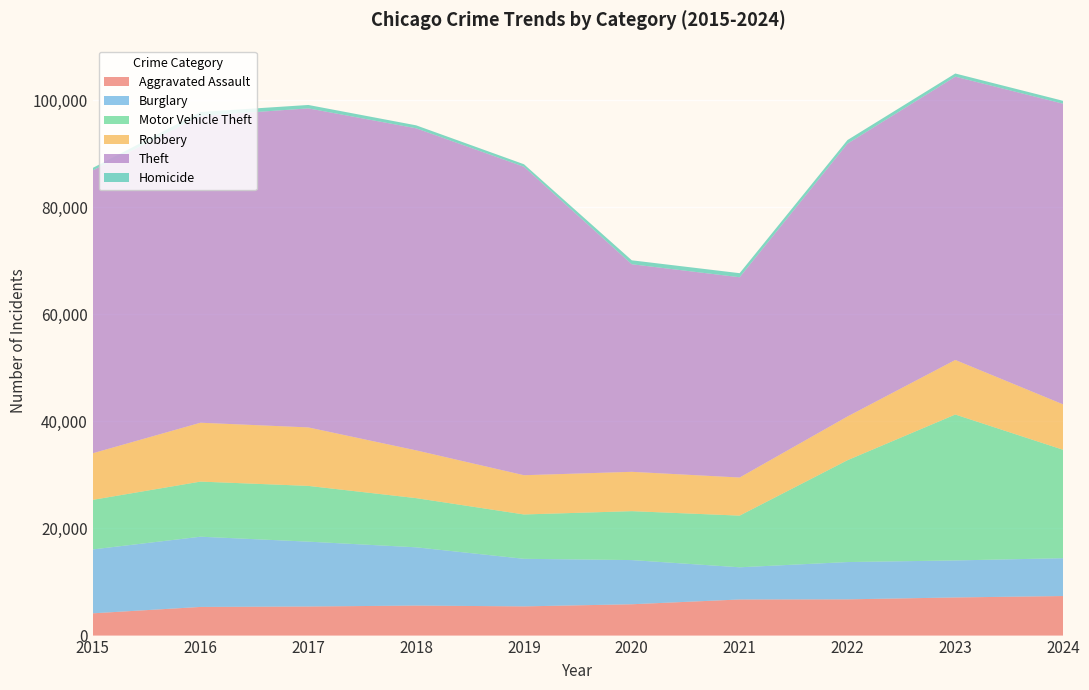

Reading left to right, what are all the values shown in this chart?

Aggravated Assault: 2015=4157	2016=5351	2017=5430	2018=5604	2019=5452	2020=5850	2021=6742	2022=6766	2023=7121	2024=7386
Burglary: 2015=11933	2016=13118	2017=12116	2018=10884	2019=8888	2020=8253	2021=6014	2022=6968	2023=6915	2024=7069
Motor Vehicle Theft: 2015=9256	2016=10290	2017=10410	2018=9183	2019=8280	2020=9136	2021=9649	2022=19019	2023=27251	2024=20245
Robbery: 2015=8701	2016=10996	2017=10923	2018=8922	2019=7329	2020=7347	2021=7114	2022=8168	2023=10191	2024=8481
Theft: 2015=52821	2016=57305	2017=59584	2018=60148	2019=57608	2020=38766	2021=37407	2022=50957	2023=52910	2024=56151
Homicide: 2015=466	2016=733	2017=638	2018=557	2019=471	2020=736	2021=759	2022=671	2023=589	2024=544